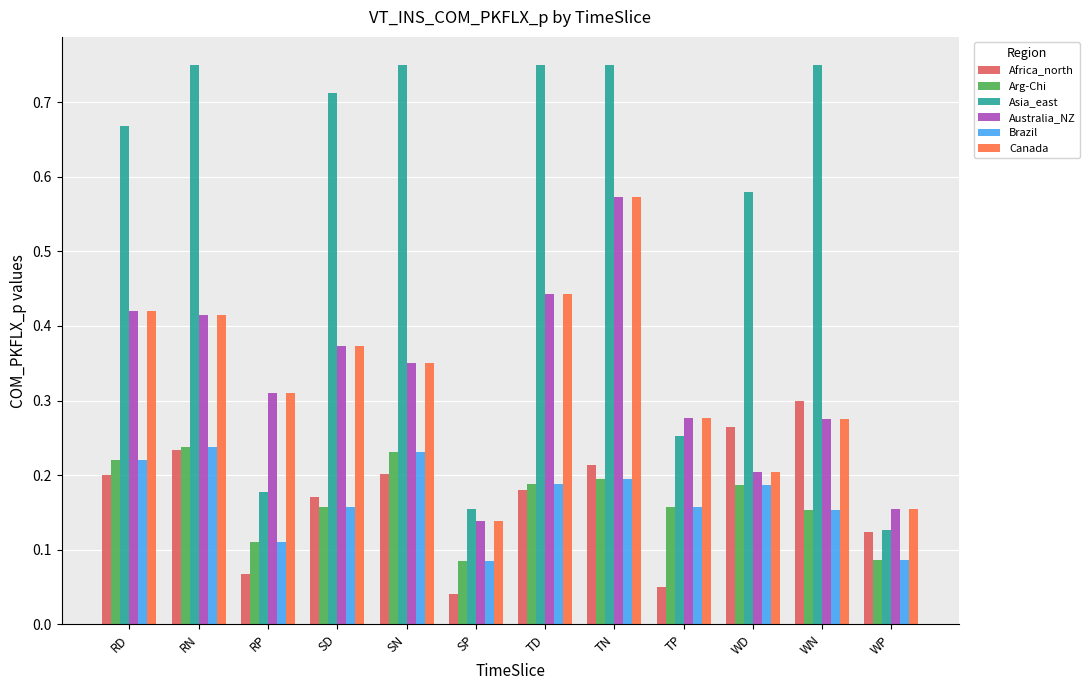

Which series has the widest spread of values?

Asia_east